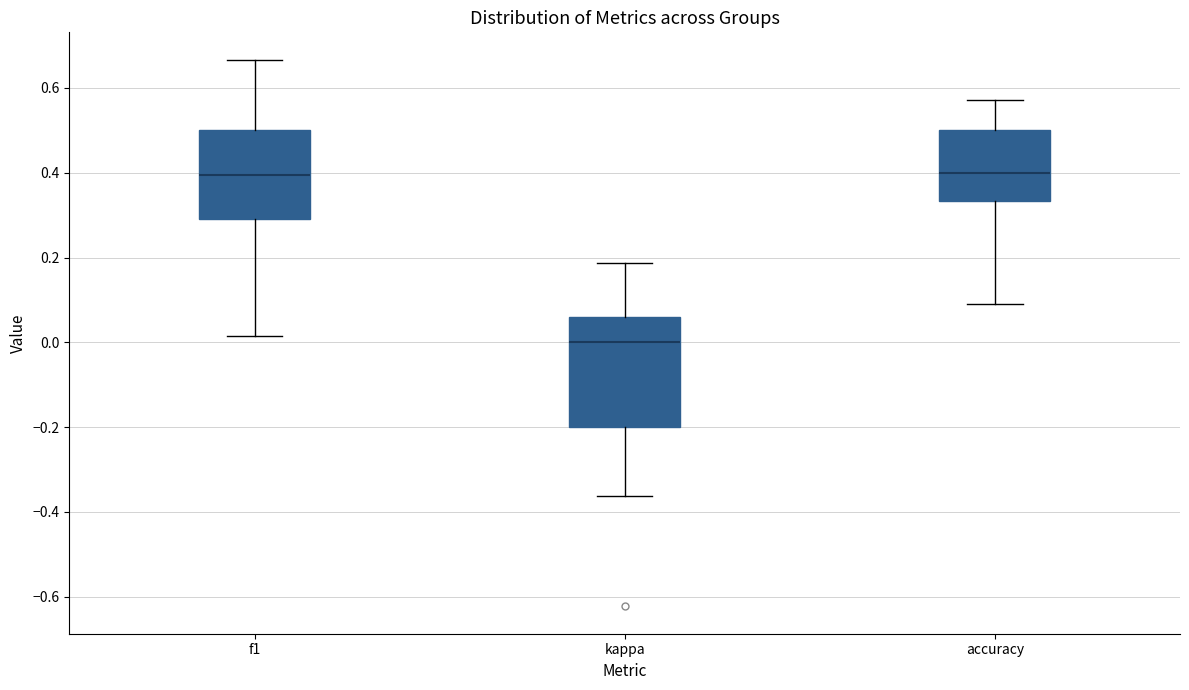

Reading left to right, read every box against the y-axis: the position of its median line, the range the box covers, and the ends of its whiskers. The values are not printed on the chart, so give them approximately, as read against the axis.

f1: median 0.40, box 0.30 to 0.50, whiskers 0.02 to 0.66
kappa: median 0.00, box -0.20 to 0.06, whiskers -0.36 to 0.18
accuracy: median 0.40, box 0.34 to 0.50, whiskers 0.10 to 0.58